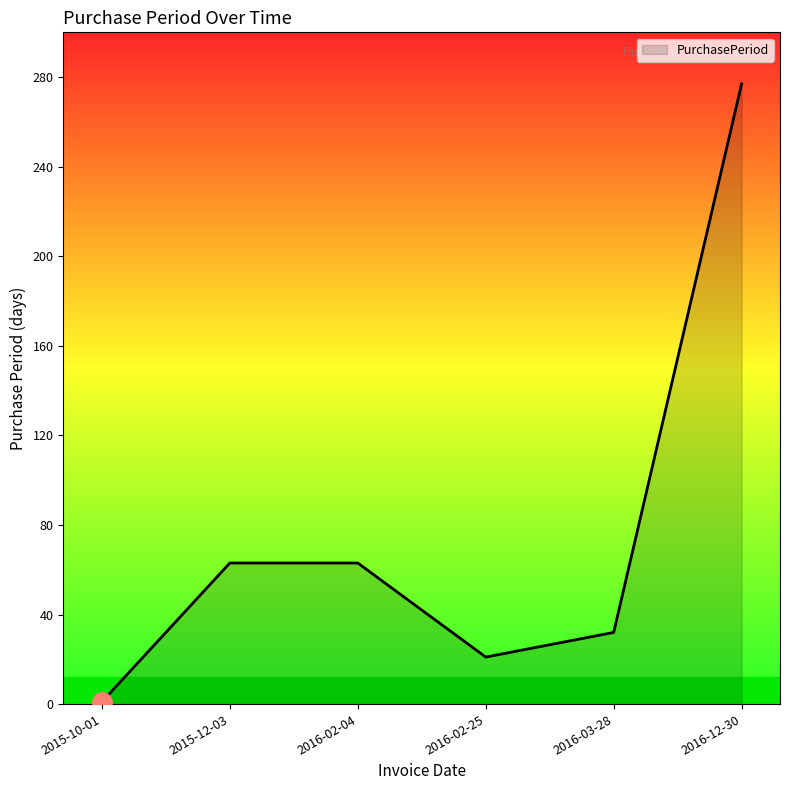

Is it true that the value at 2016-02-25 is 9?

False